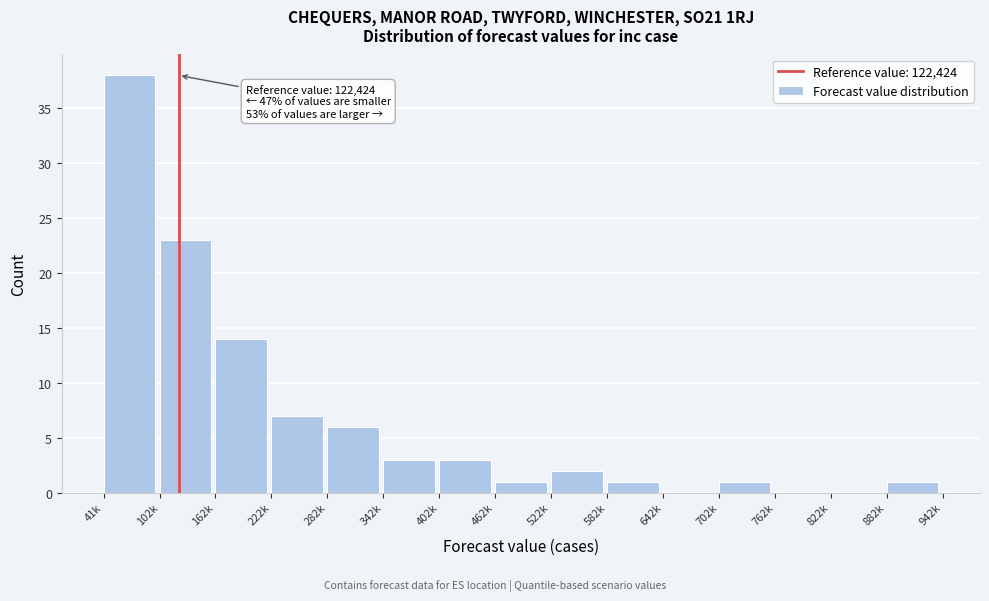

Reading left to right, transcribe all the data shown in this chart.

41k=38	102k=23	162k=14	222k=7	282k=6	342k=3	402k=3	462k=1	522k=2	582k=1	642k=0	702k=1	762k=0	822k=0	882k=1